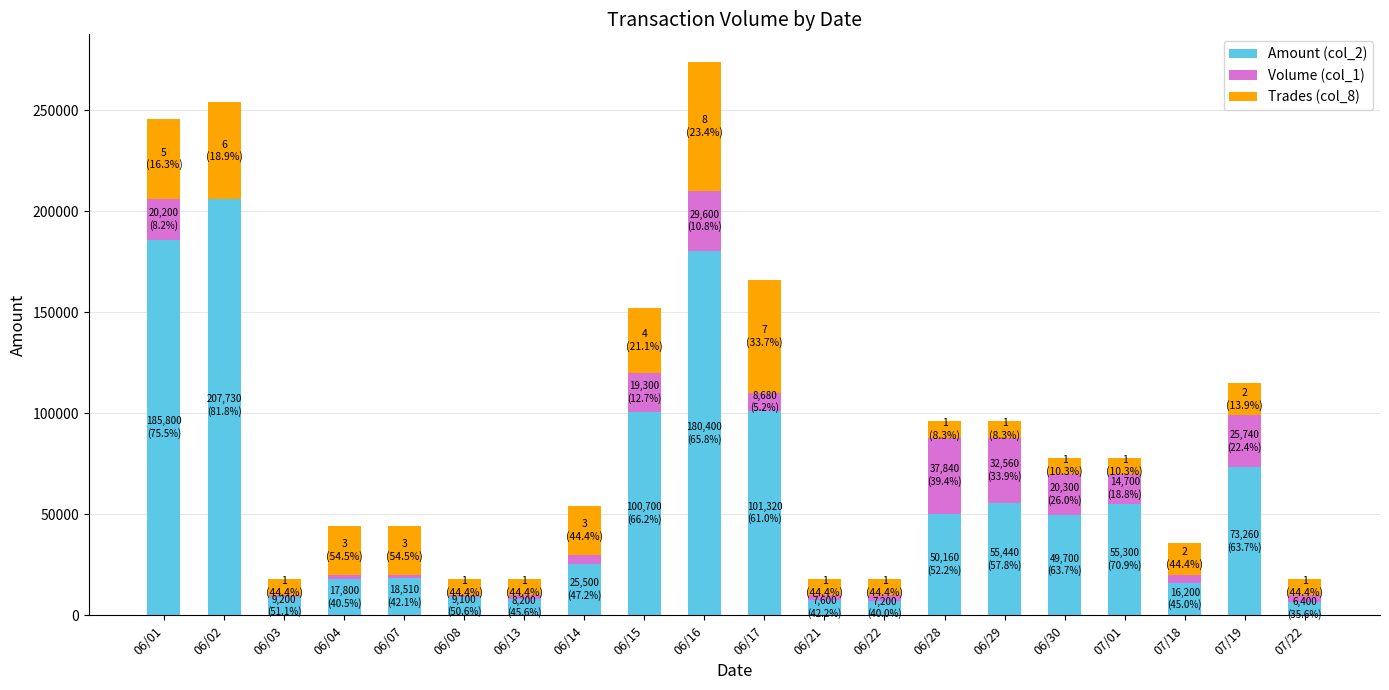

At which category is the sum across all series the highest?

06/16